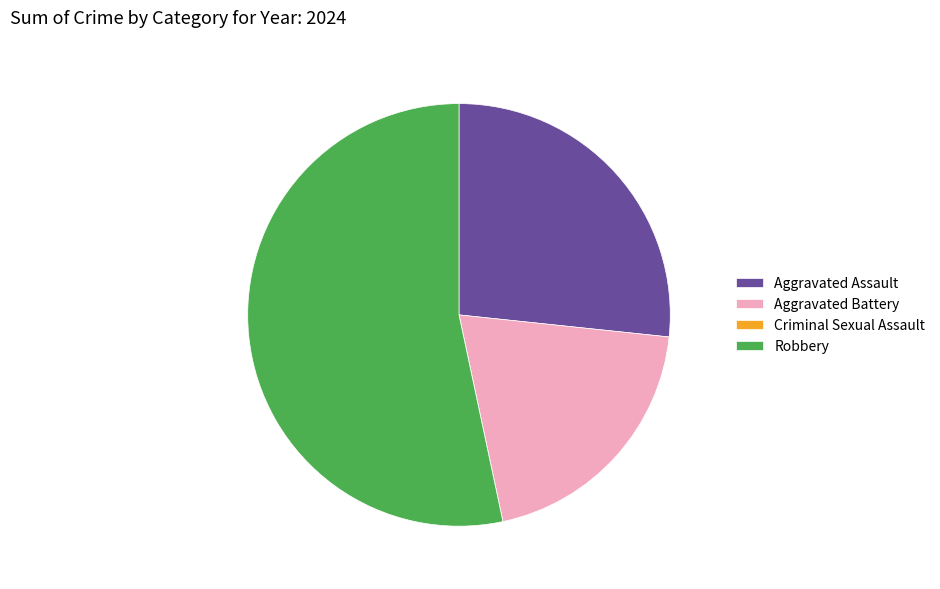

Does Robbery represent more than half of the total?

Yes